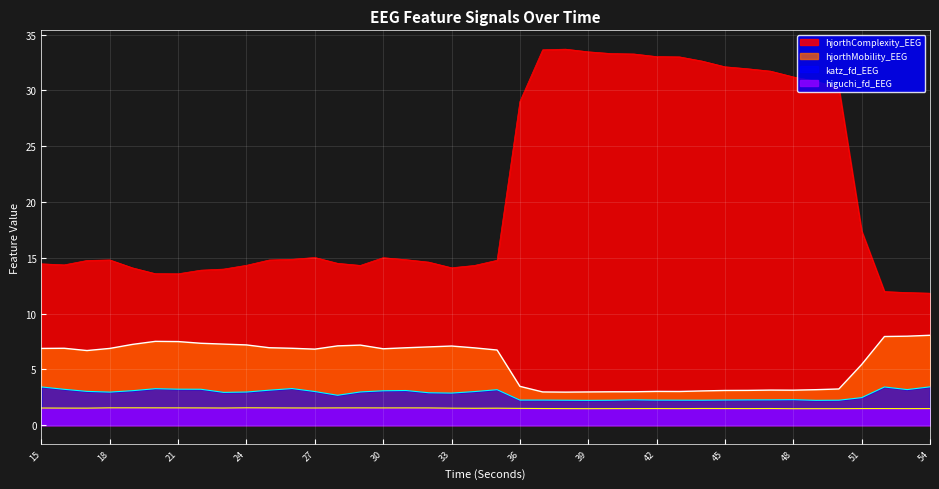

True or false: hjorthMobility_EEG and katz_fd_EEG cross at least once.

False